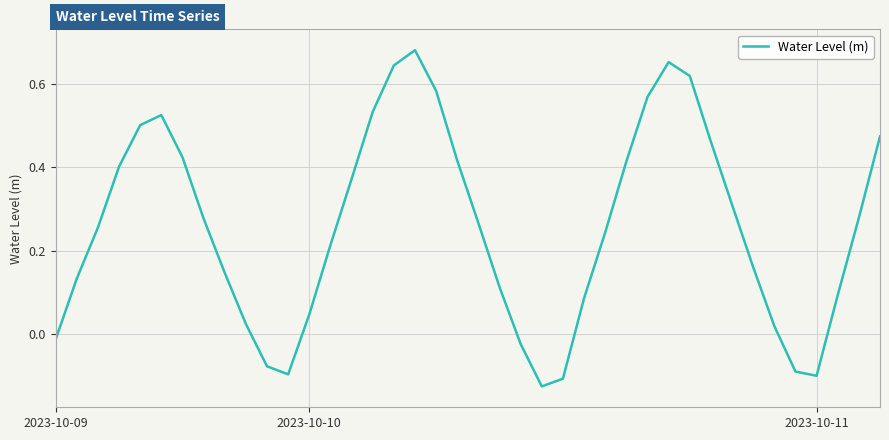

What is the difference between the maximum and minimum values?

0.8